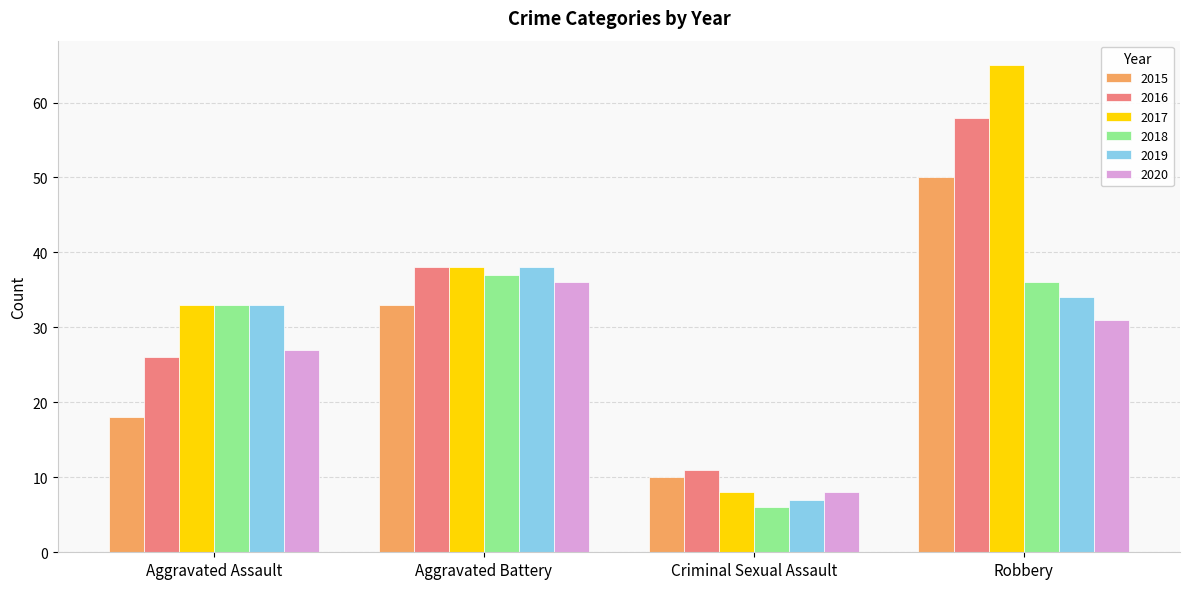

At which label is 2015 closest to 30?

Aggravated Battery